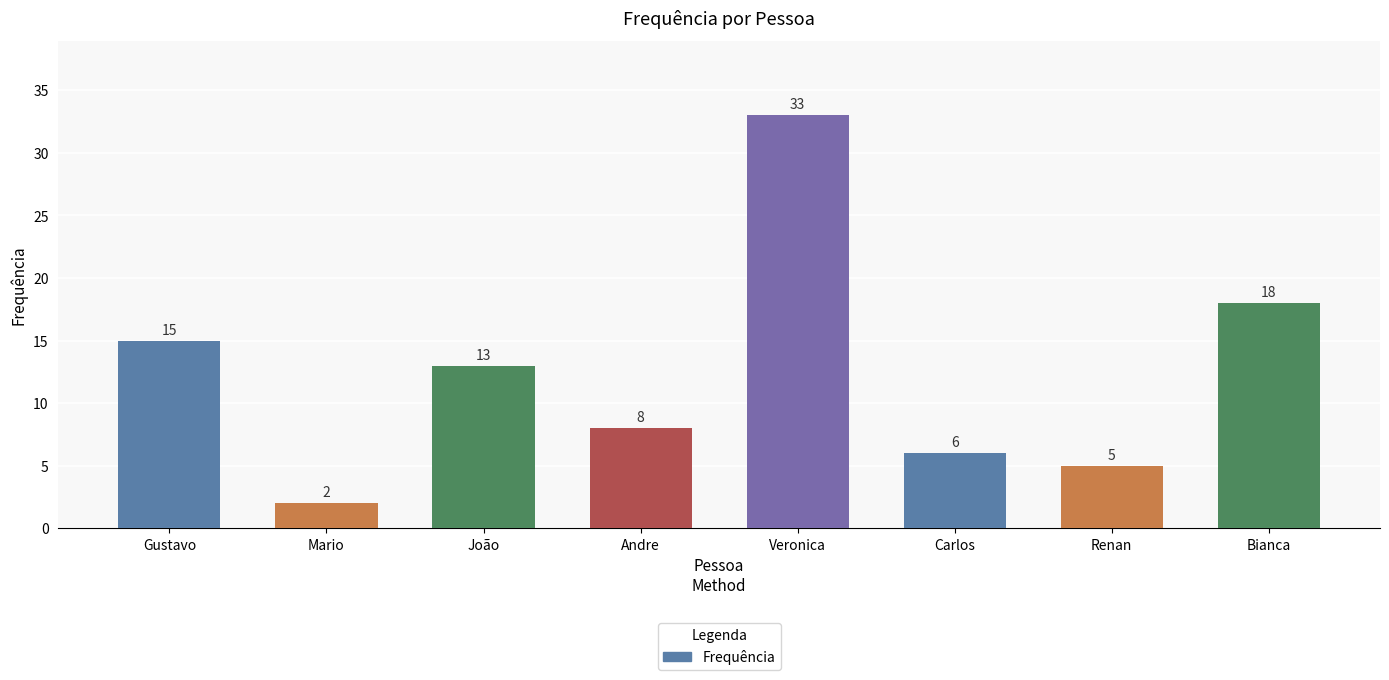

True or false: the data shows 13 at João.

True